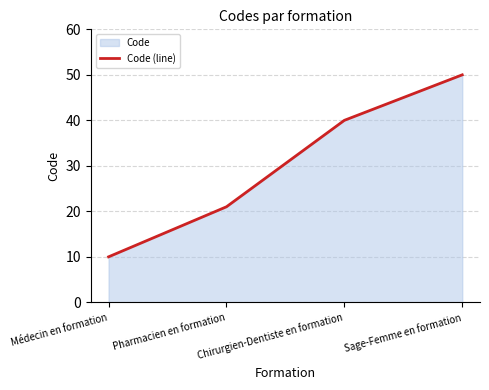

What is the value of the 3rd point from the left?

40